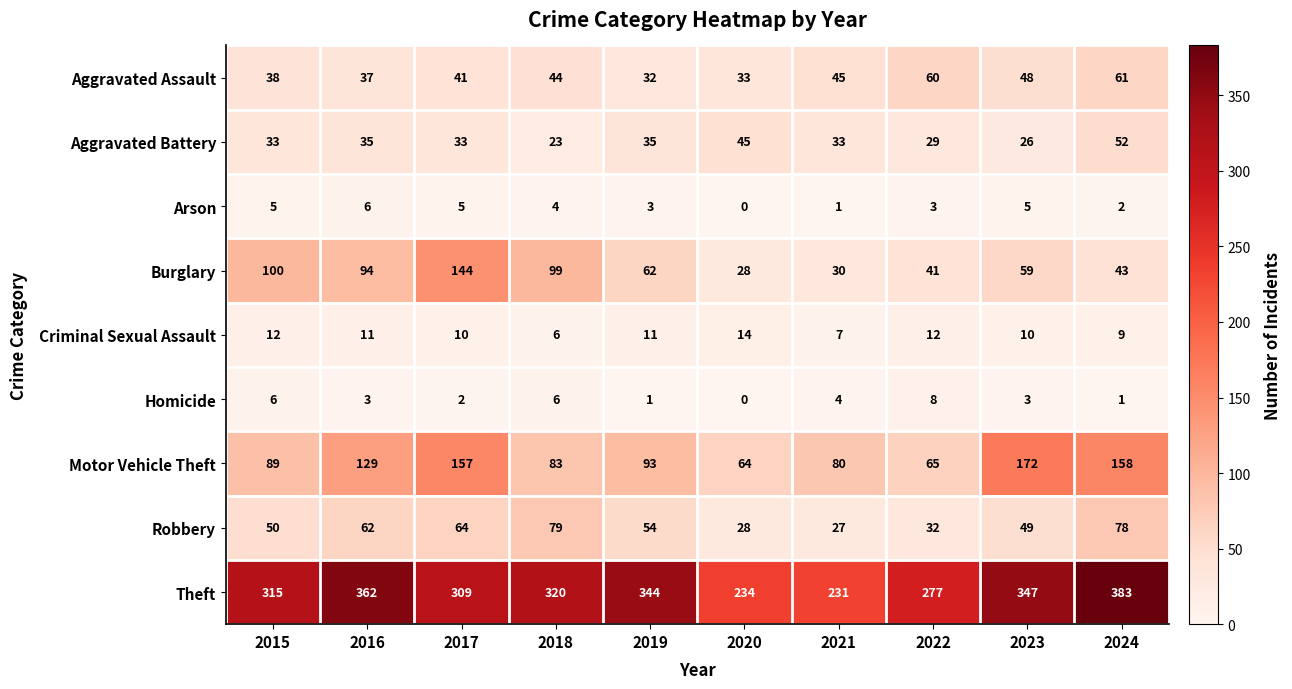

Count the number of categories in the chart.

10